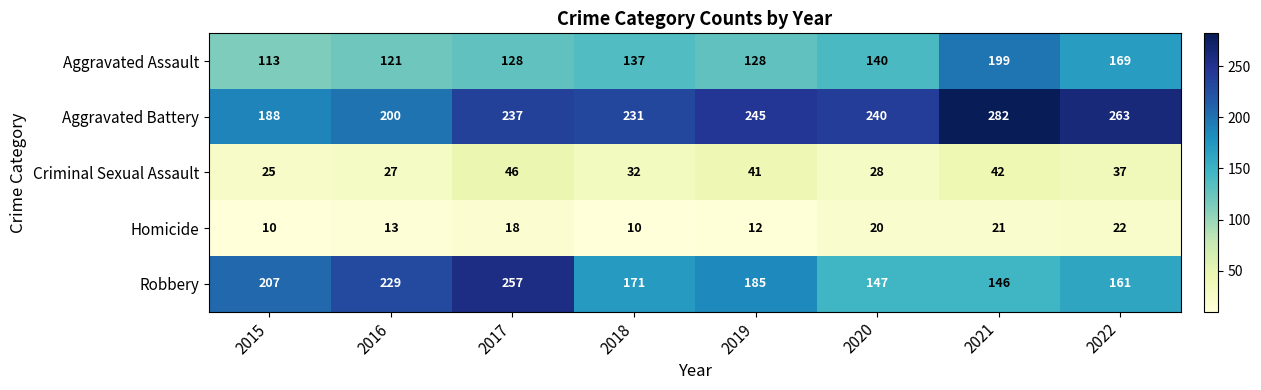

True or false: Aggravated Assault has a value of 61 at 2016.

False